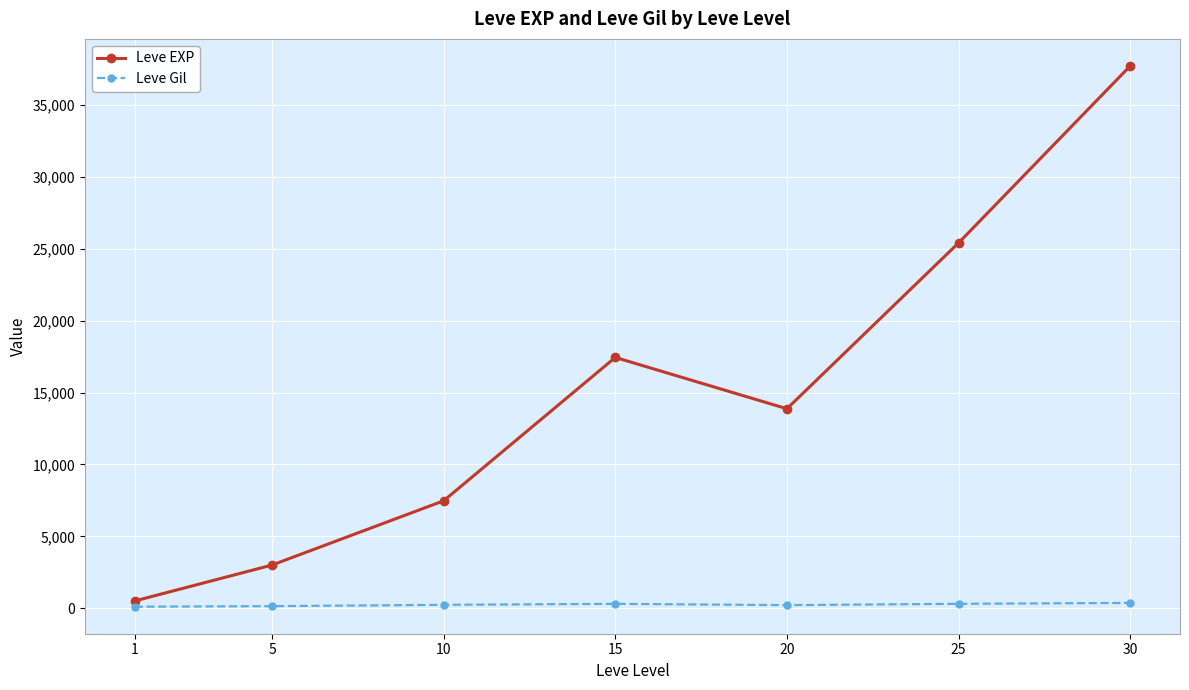

At which label does Leve EXP reach its minimum?

1